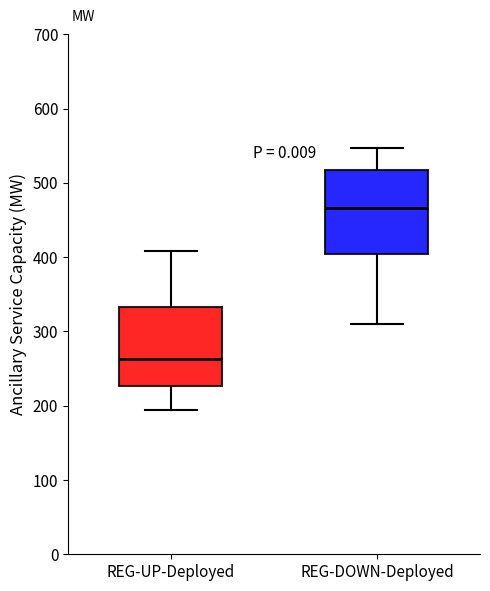

Reading left to right, transcribe this box plot: for each box, give where its median line is, the range the box spans, and where its two whiskers end, as read against the y-axis. The values are not printed on the chart, so give them approximately, as read against the axis.

REG-UP-Deployed: median 260, box 230 to 330, whiskers 190 to 410
REG-DOWN-Deployed: median 470, box 400 to 520, whiskers 310 to 550